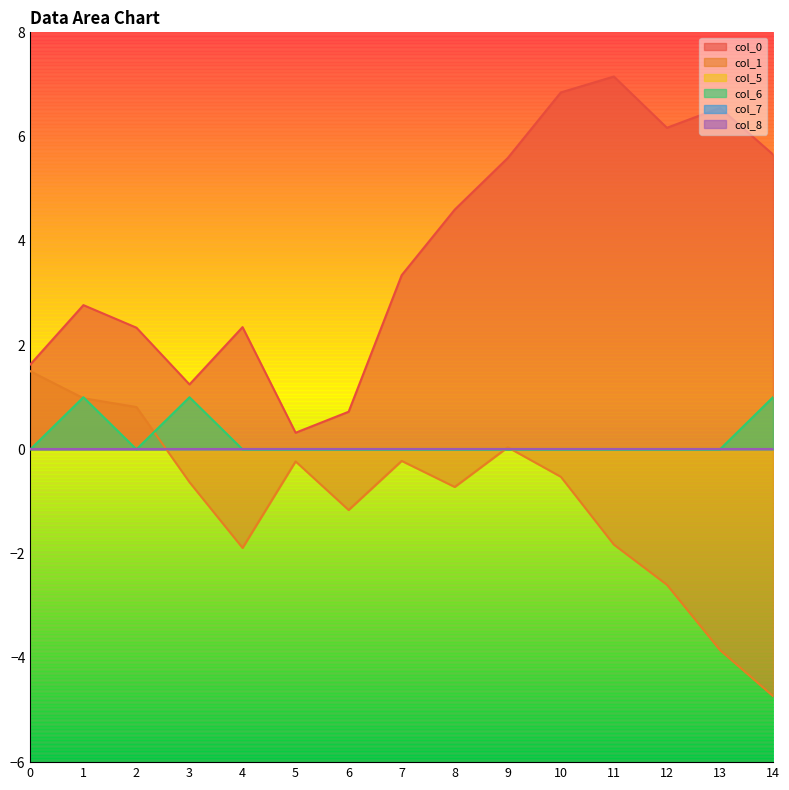

Which series has the largest range (max minus min)?

col_0